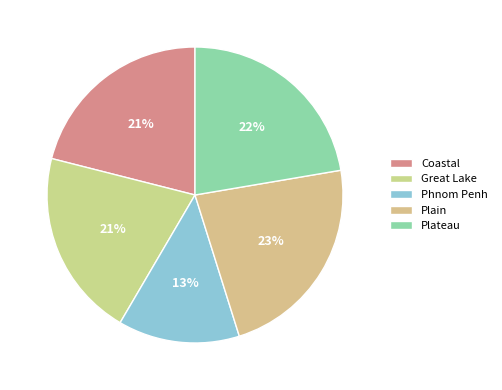

Is it true that Plain is 31% of the pie?

False